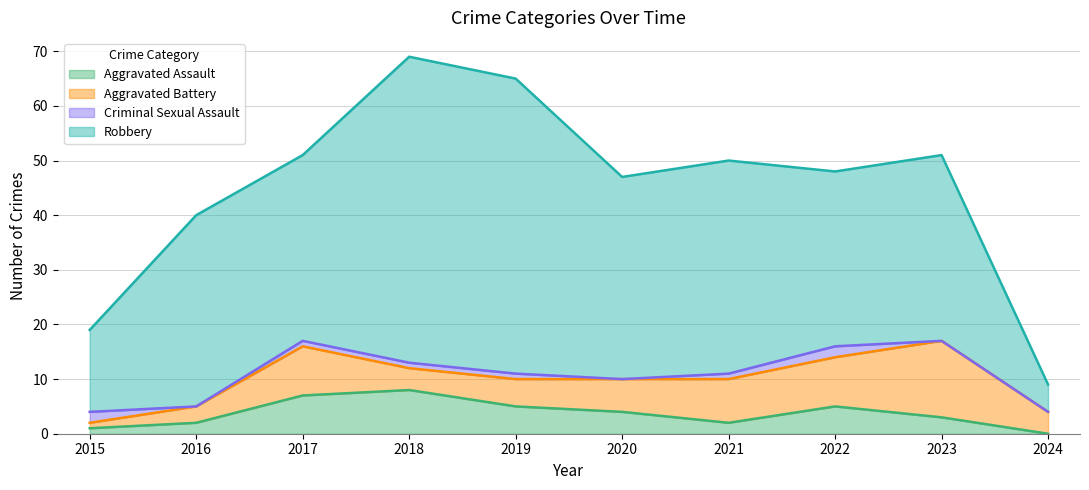

What is the spread (max minus min) of values at 2015?

14